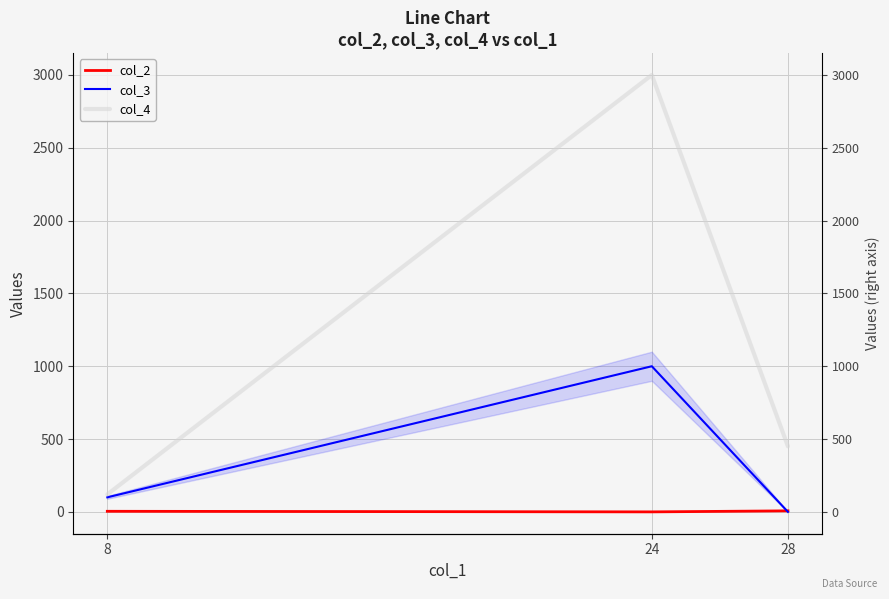

The value of col_2 at 8 is 2. True or false?

False